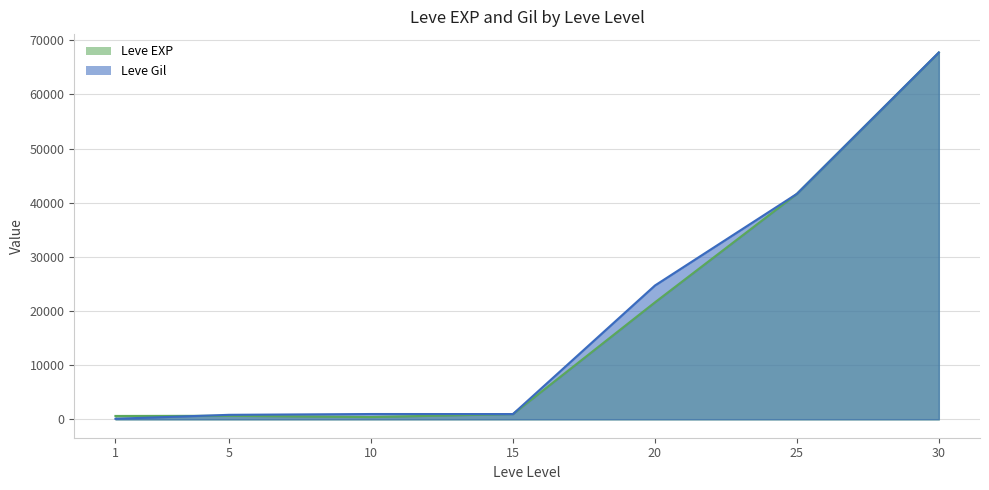

Count the number of categories in the chart.

7